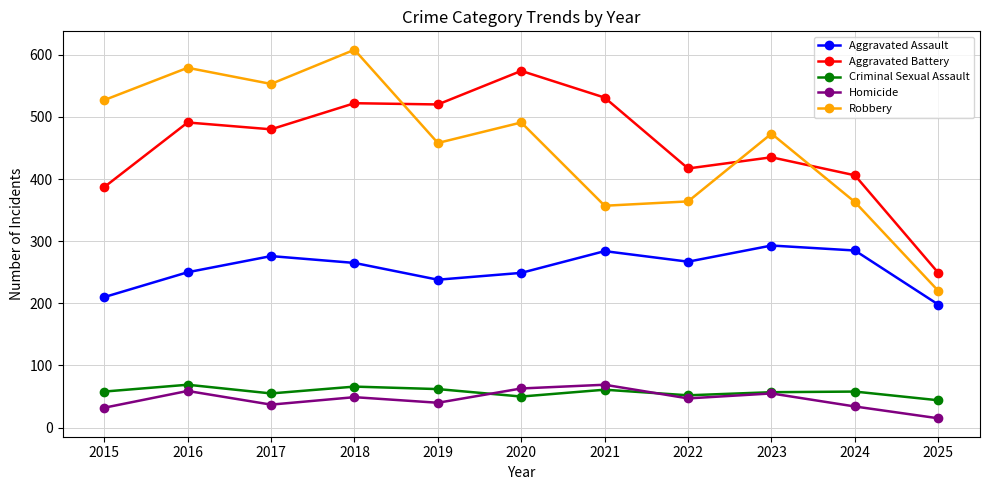

What is the minimum value for Aggravated Assault?

198